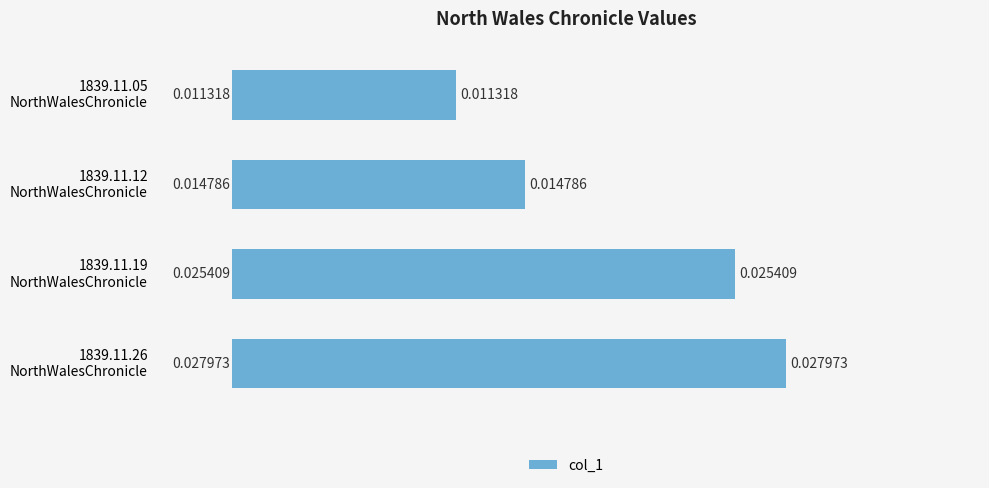

Rank the categories by value from highest to lowest.

1839.11.26
NorthWalesChronicle, 1839.11.19
NorthWalesChronicle, 1839.11.12
NorthWalesChronicle, 1839.11.05
NorthWalesChronicle